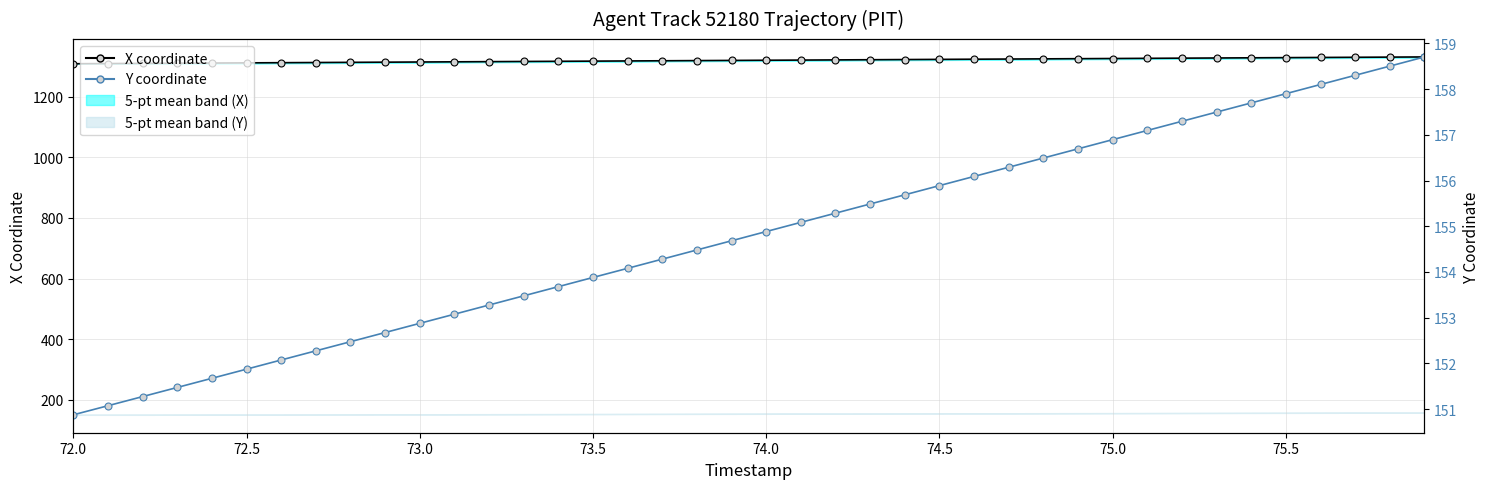

Rank the series by their average value, from highest to lowest.

X coordinate, Y coordinate